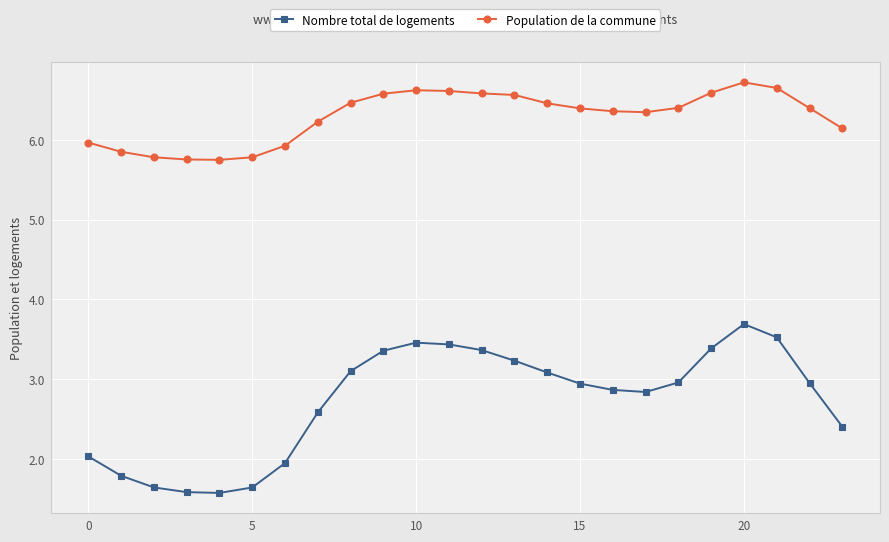

True or false: Population de la commune and Nombre total de logements intersect in this chart.

False